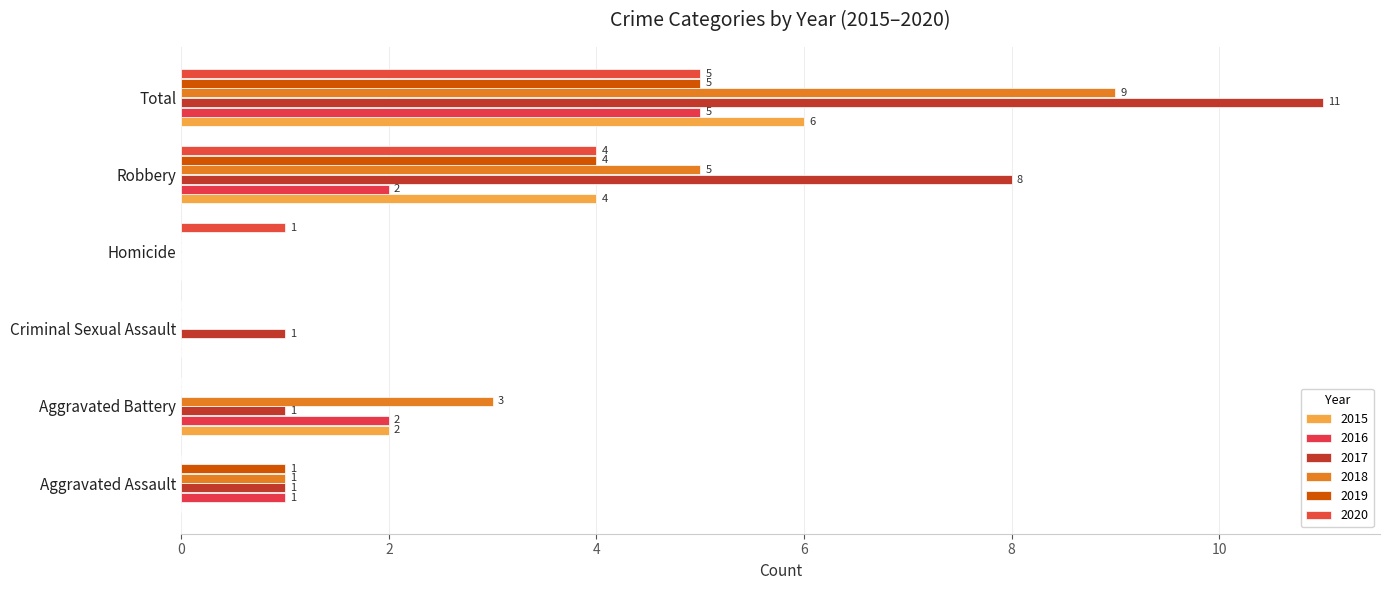

At Aggravated Assault, list the series in order from largest to smallest.

2016, 2017, 2018, 2019, 2015, 2020